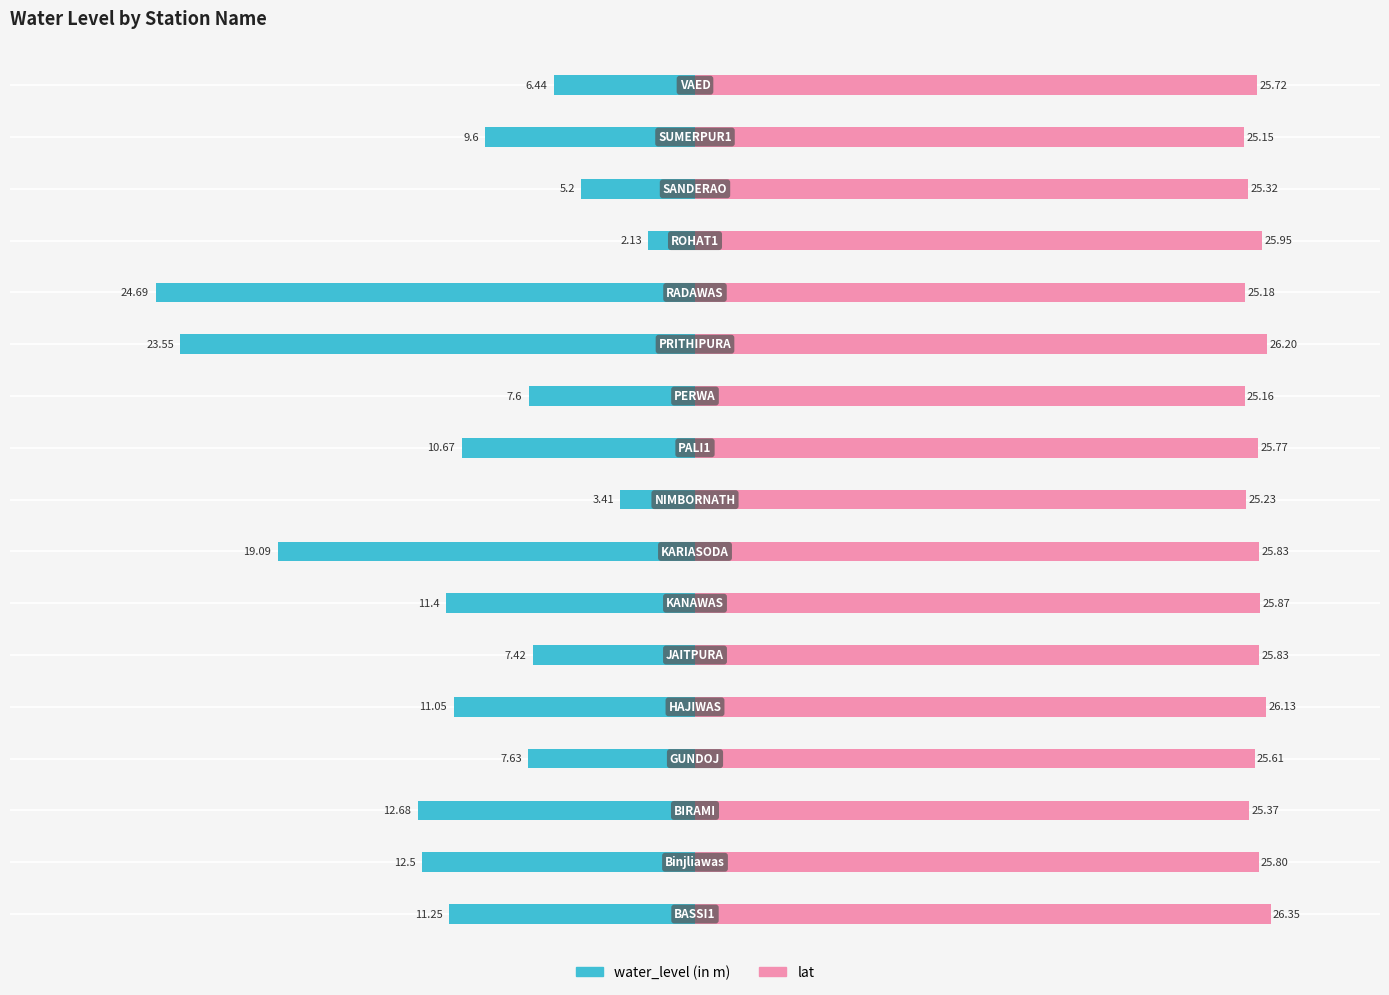

Reading left to right, transcribe all the data shown in this chart.

water_level (in m): -11.2	-12.5	-12.7	-7.6	-11.1	-7.4	-11.4	-19.1	-3.4	-10.7	-7.6	-23.6	-24.7	-2.1	-5.2	-9.6	-6.4
lat: 26.4	25.8	25.4	25.6	26.1	25.8	25.9	25.8	25.2	25.8	25.2	26.2	25.2	26.0	25.3	25.1	25.7